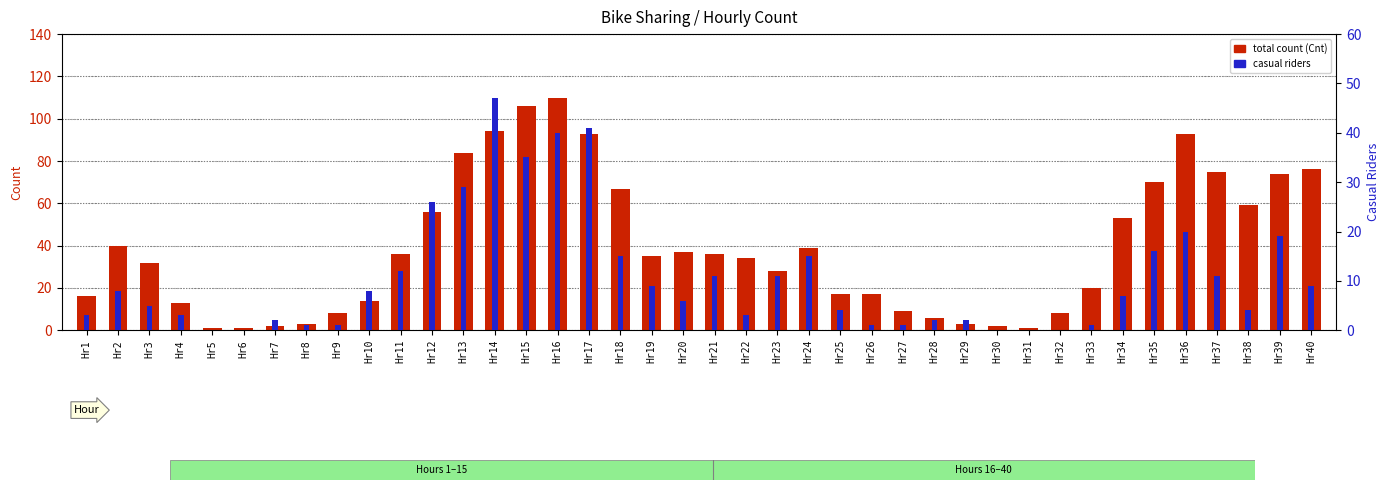

How many positive values does the Casual count series have?

35